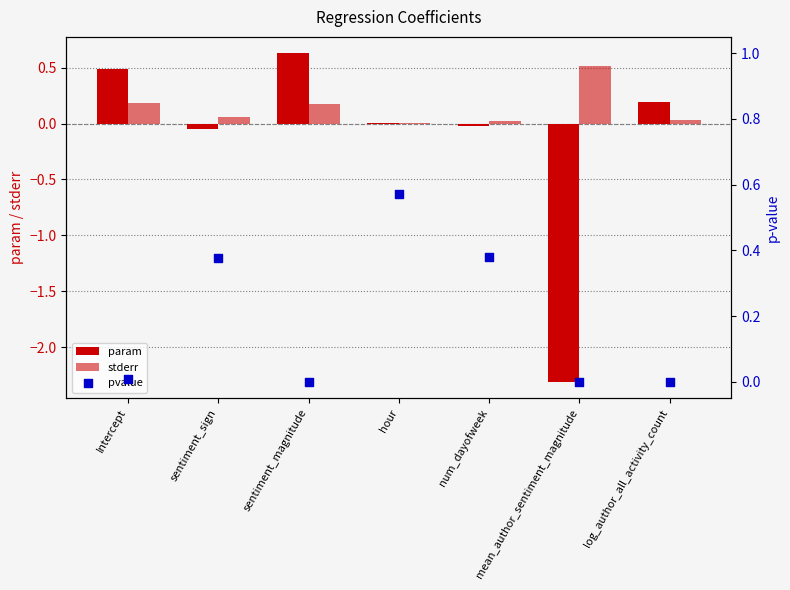

Is the value of param at sentiment_magnitude greater than the value of pvalue at log_author_all_activity_count?

Yes